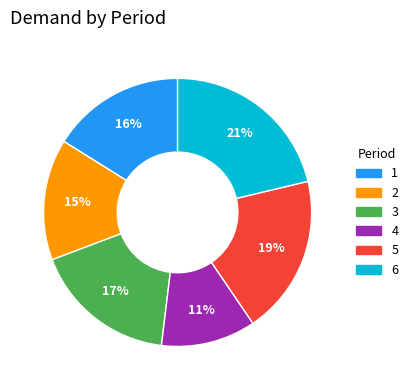

Rank the categories by value from lowest to highest.

4, 2, 1, 3, 5, 6